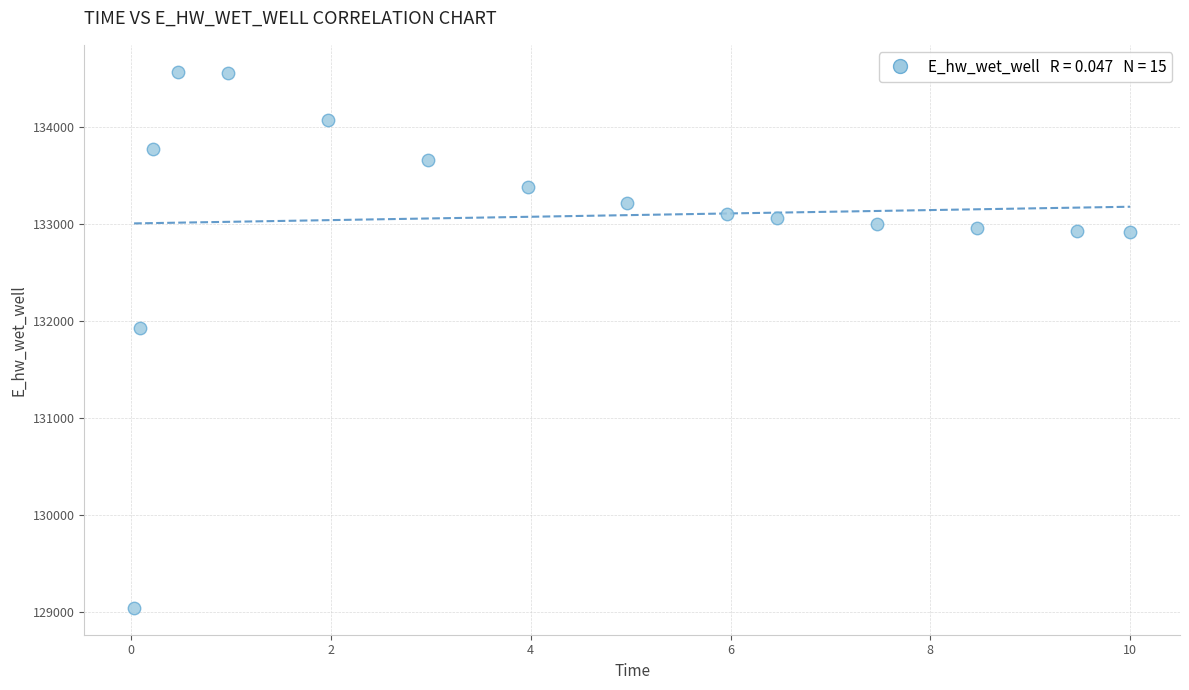

What is the range of Y values (max minus min)?

5518.6